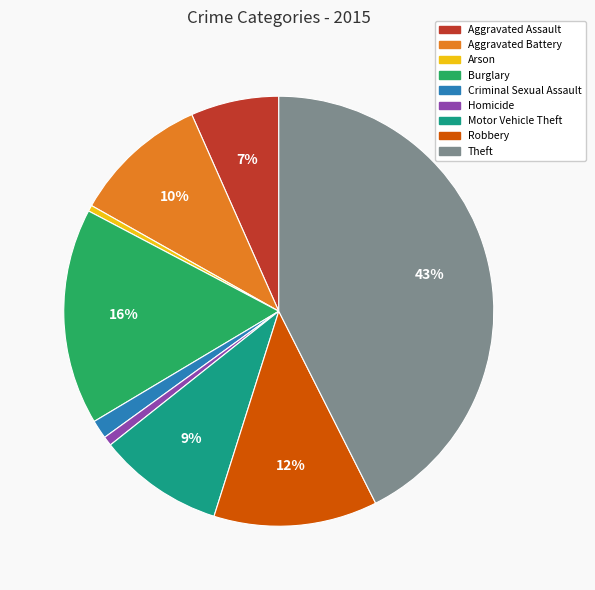

True or false: Theft accounts for 56% of the total.

False